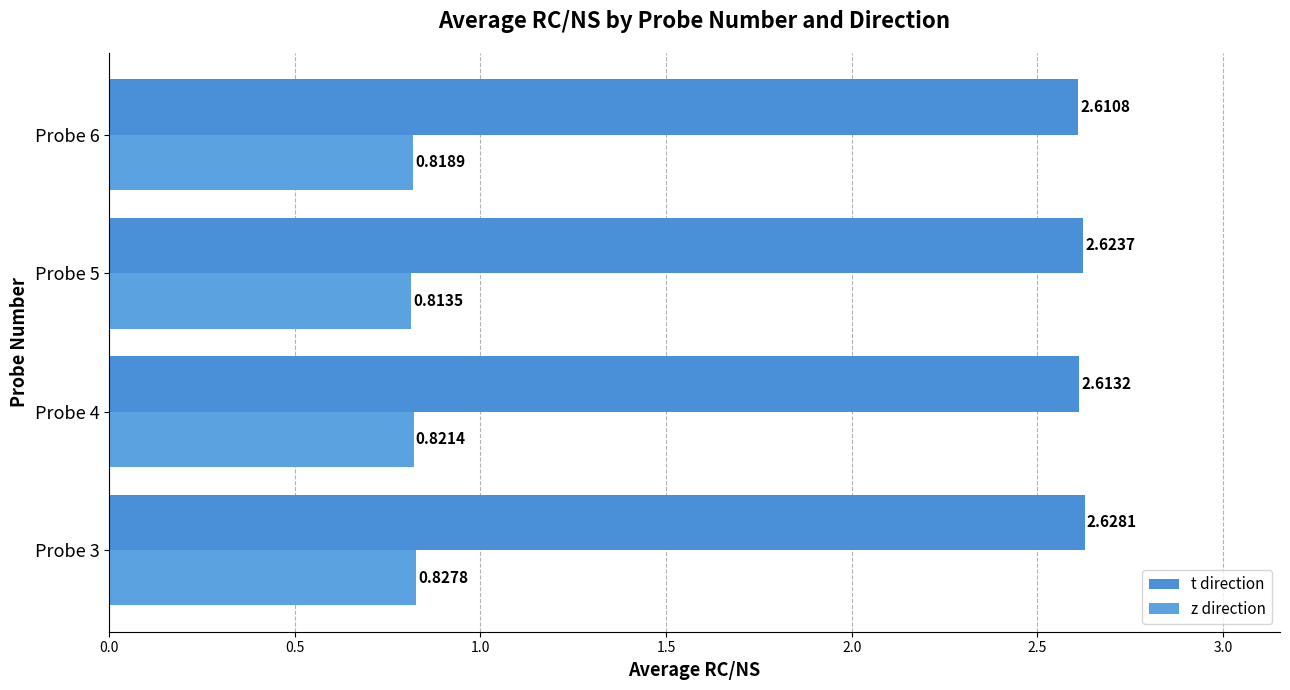

At how many categories does at least one series exceed 2?

4